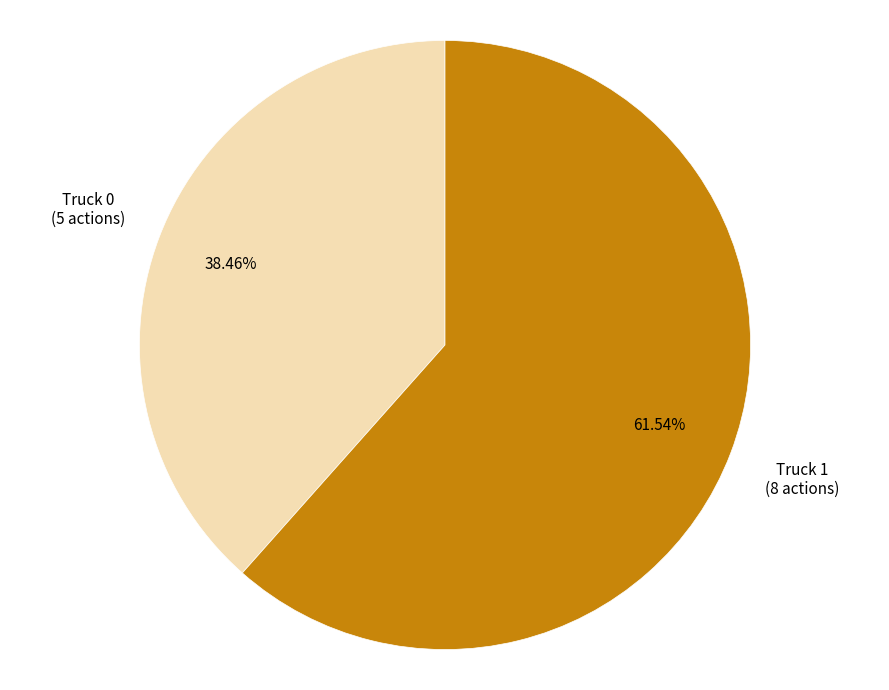

Is it true that Truck 0 is 38% of the pie?

True